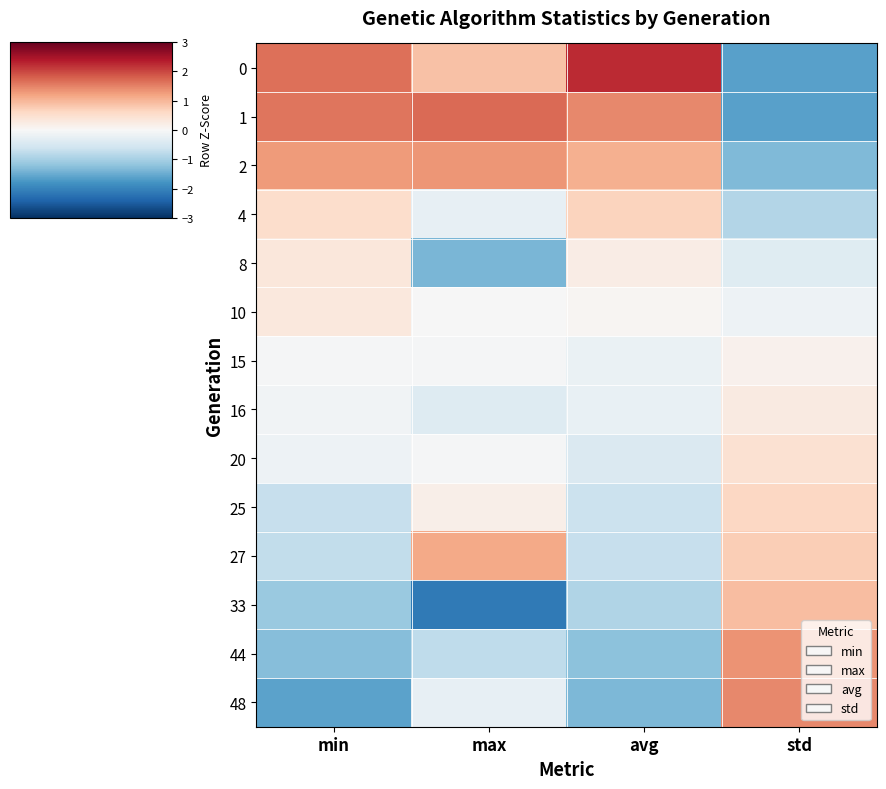

Which label corresponds to the largest value in the chart?

avg